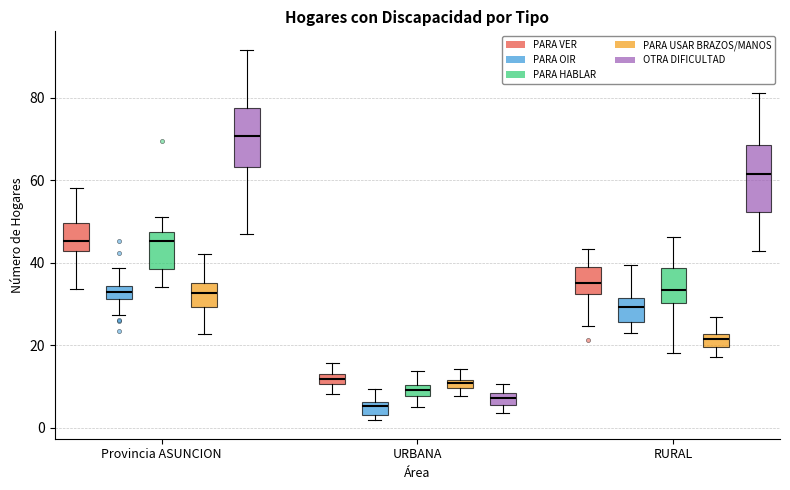

Which box's median line is the highest?

Provincia ASUNCION (OTRA DIFICULTAD)